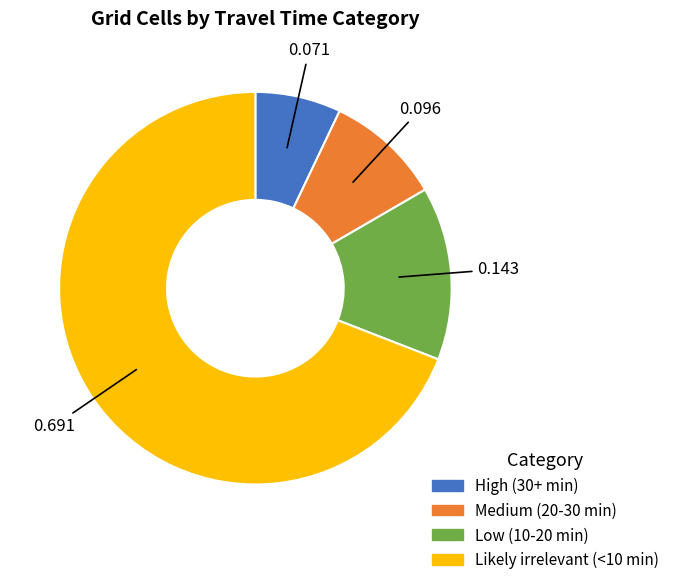

Rank the categories by value from highest to lowest.

Likely irrelevant (<10 min), Low (10-20 min), Medium (20-30 min), High (30+ min)